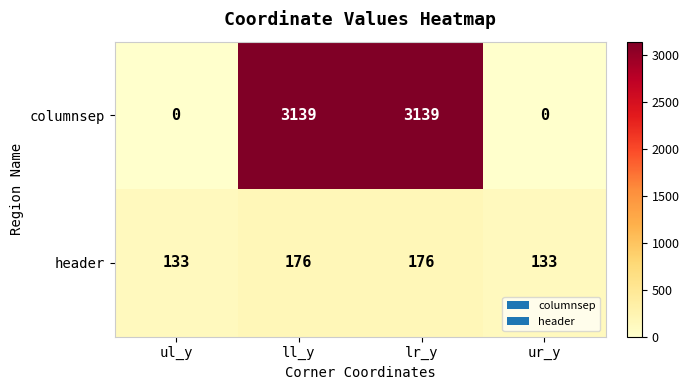

How many distinct data groups are displayed?

2